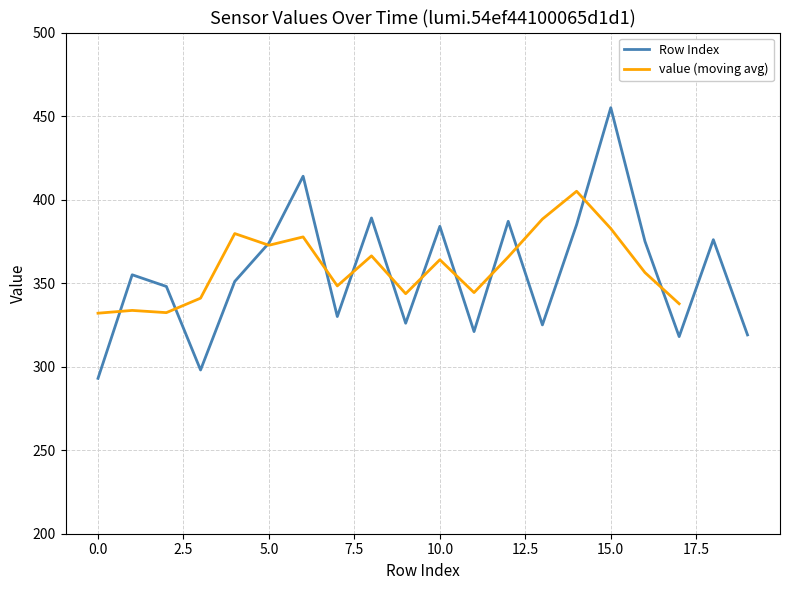

How many values exceed 355?

9